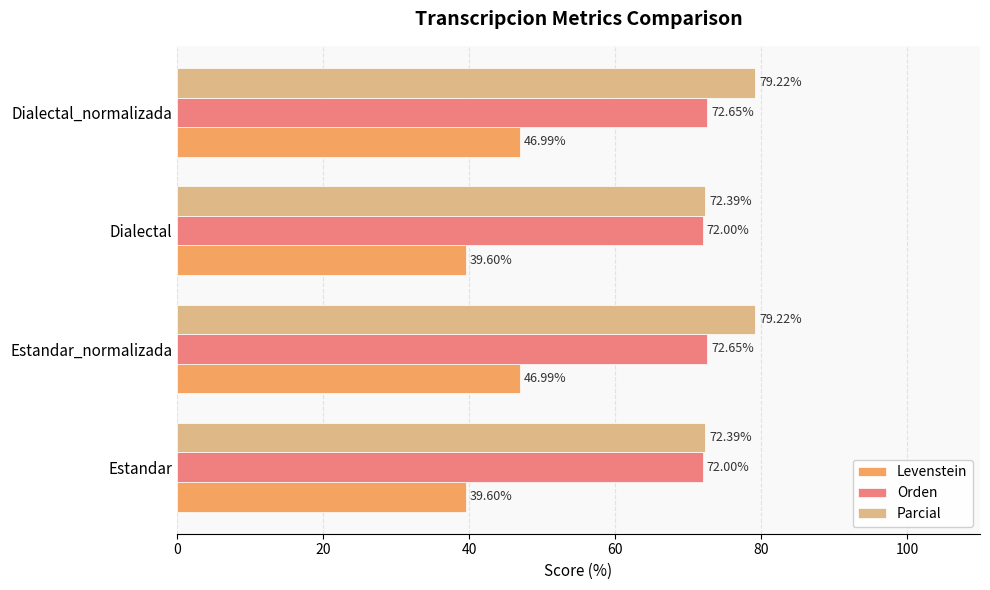

Is the value of Parcial at Dialectal_normalizada greater than the value of Levenstein at Estandar?

Yes